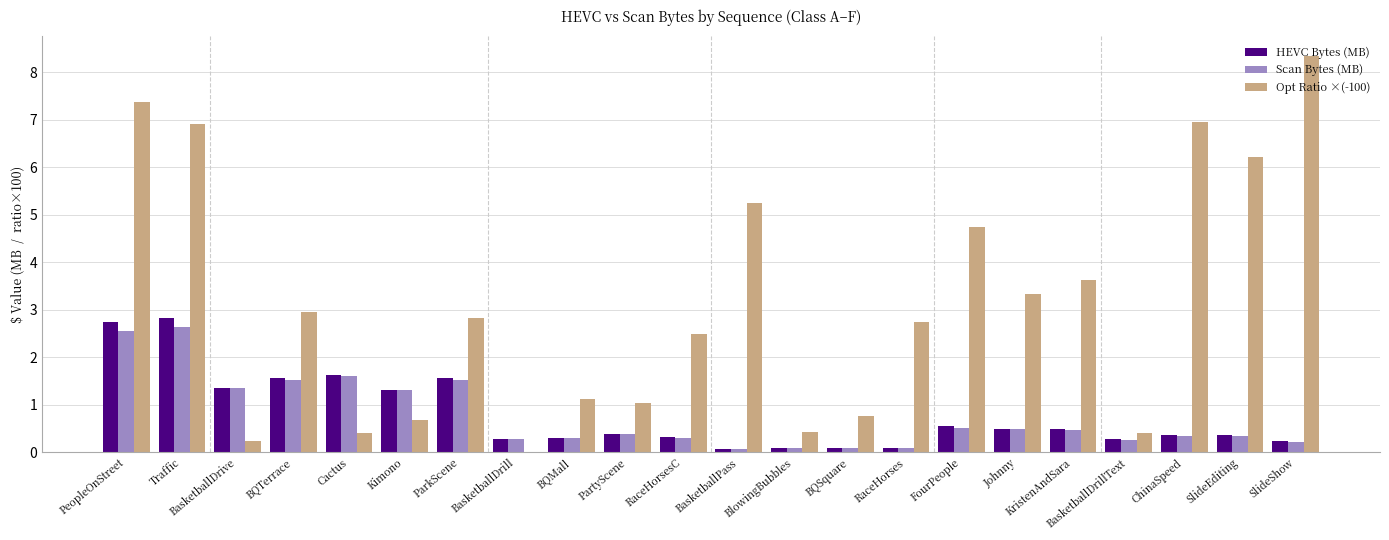

How many series are shown in this chart?

3